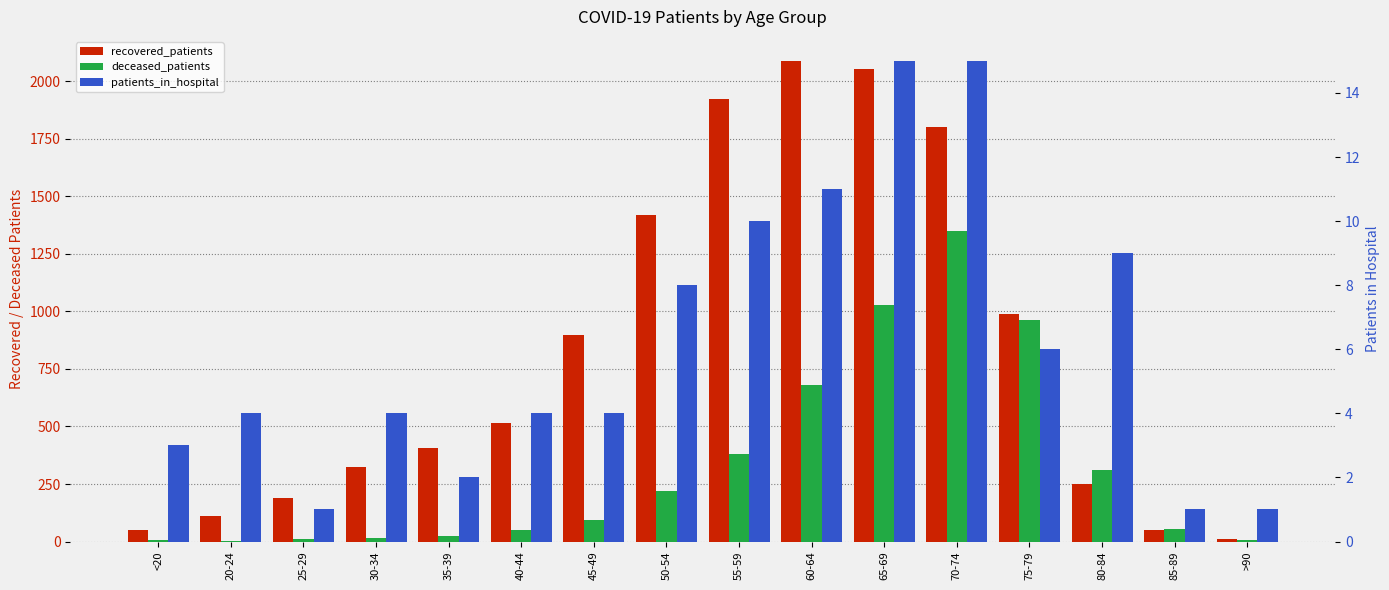

What is the sum of all deceased_patients values?

5196